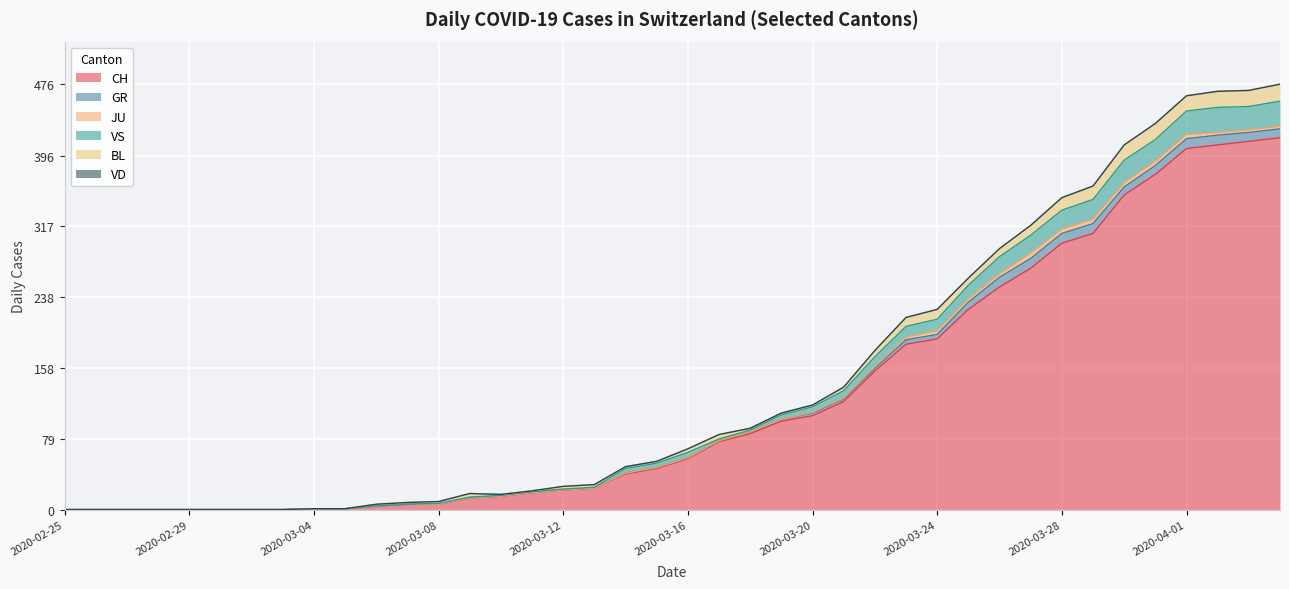

What is the highest value of the CH series?

416